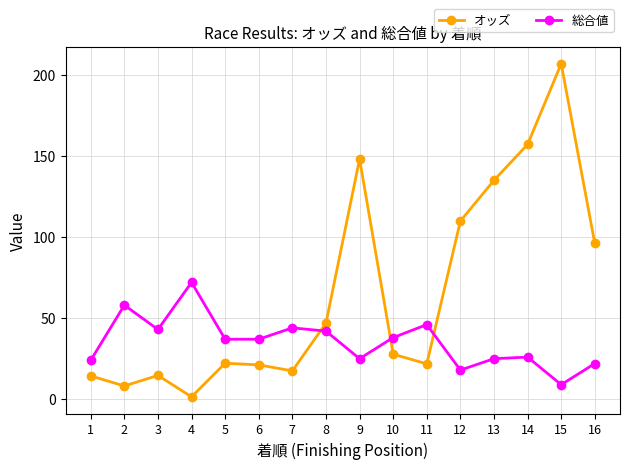

Rank the series by their average value, from lowest to highest.

総合値, オッズ